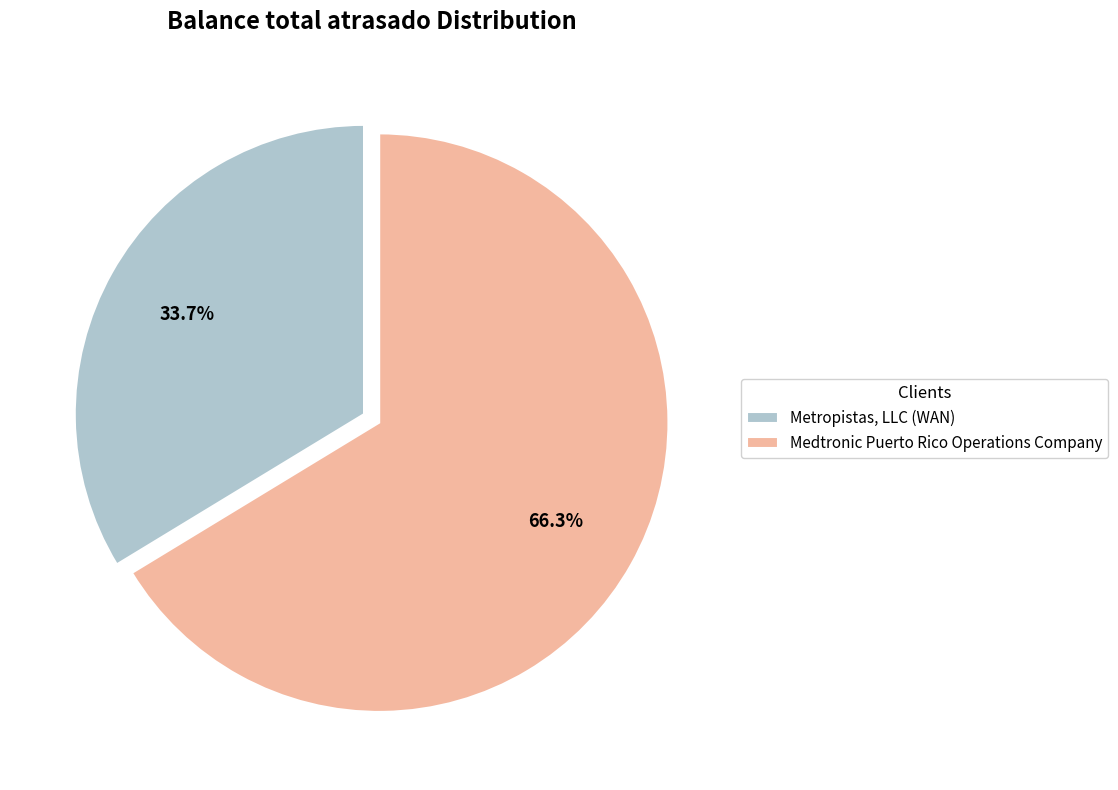

Which slice is the largest?

Medtronic Puerto Rico Operations Company